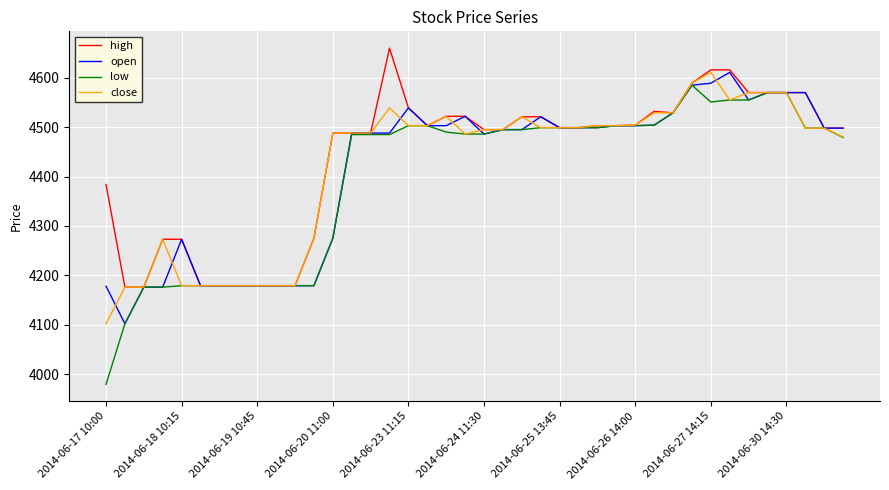

What is the maximum value for low?

4585